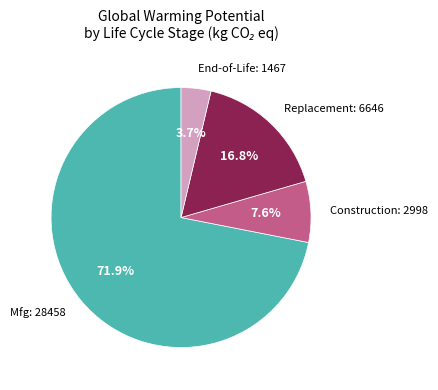

To the nearest percent, what is the difference between the largest and smallest slice percentages?

68%